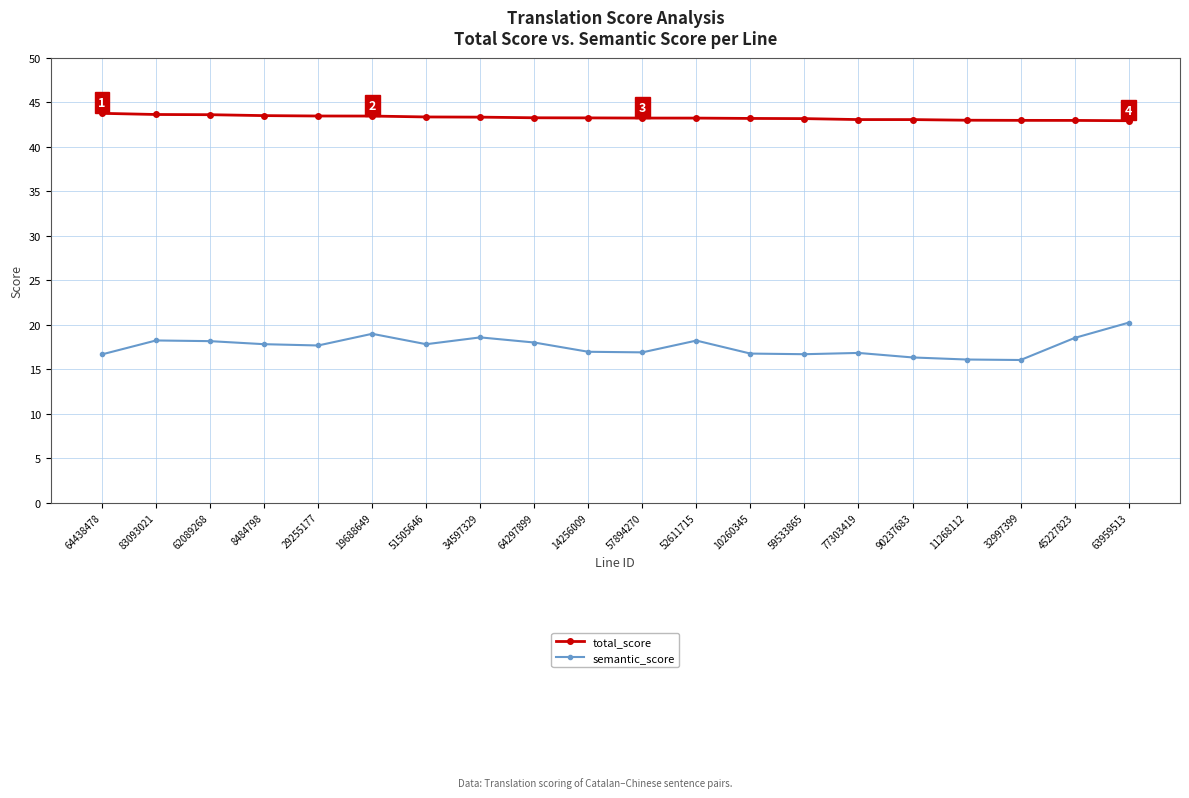

Read the total_score value at 90237683.

43.0